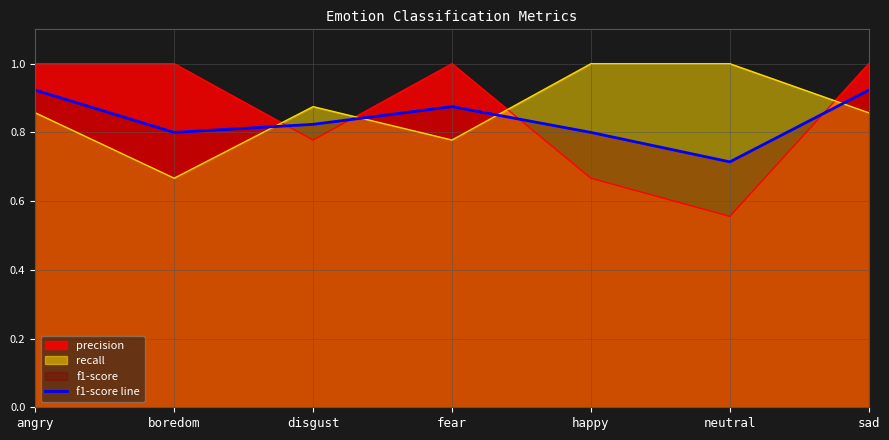

Reading right to left, extract all data points from this chart.

sad=0.9	neutral=0.7	happy=0.8	fear=0.9	disgust=0.8	boredom=0.8	angry=0.9